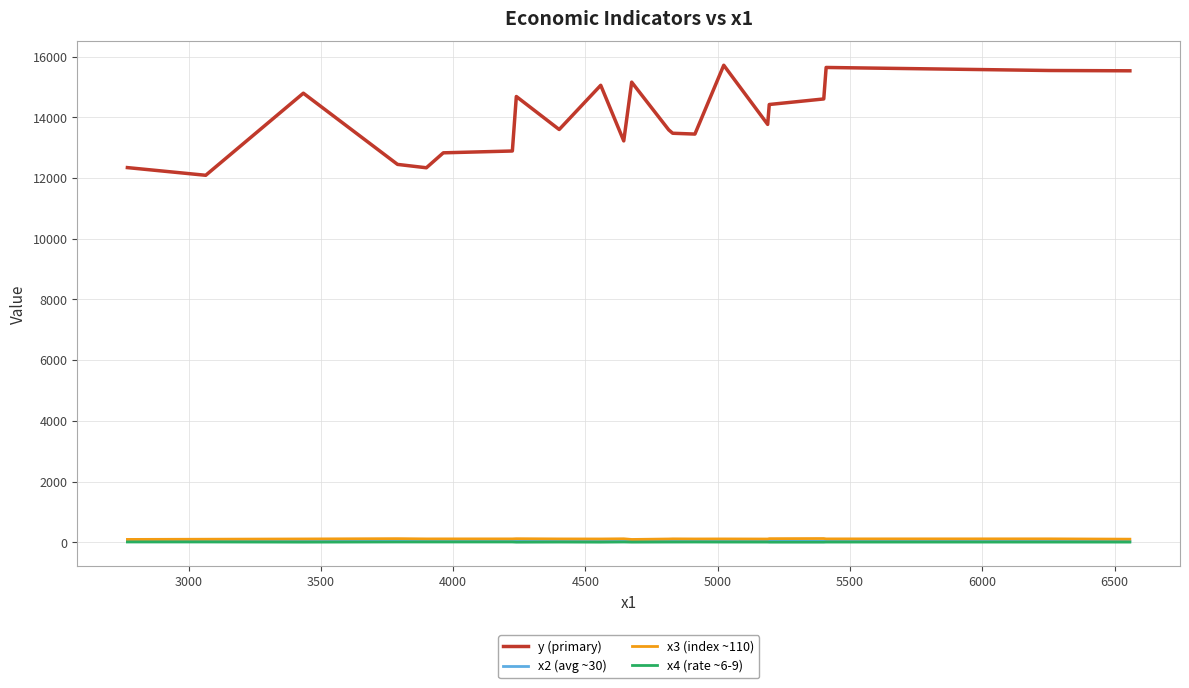

How many values in the x4 (rate ~6-9) series are below 6?

8